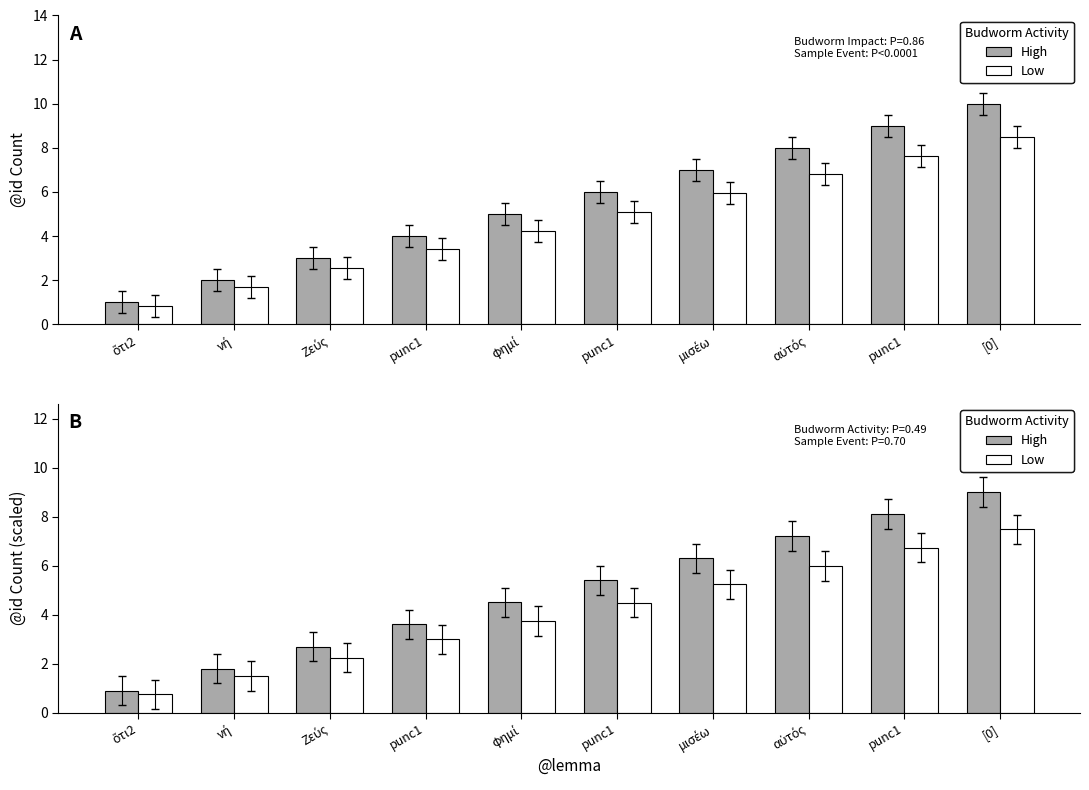

What is the sum of the Low values at punc1 and ὅτι2?

7.5